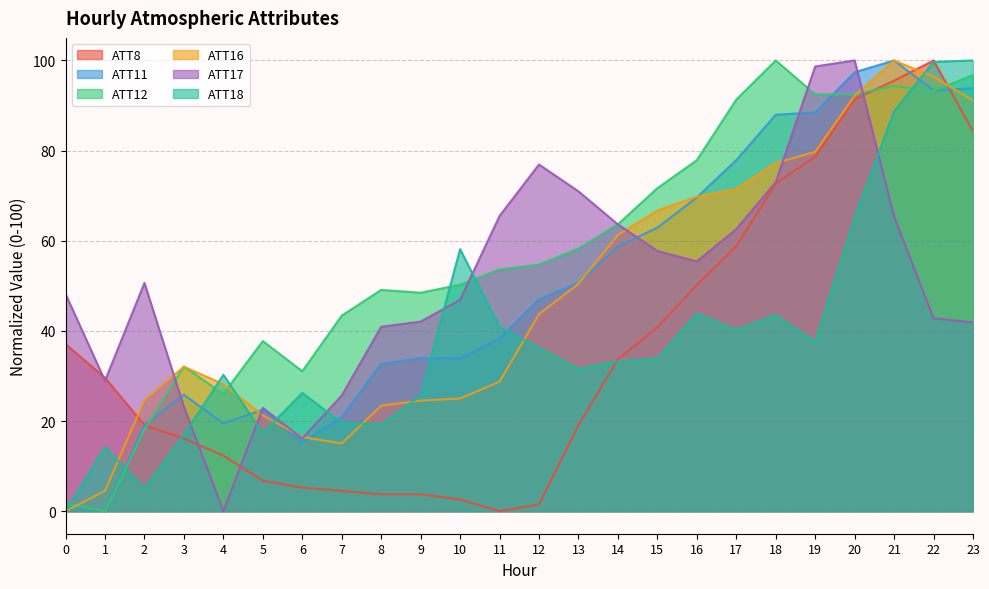

Rank the series at 21 from highest to lowest value.

ATT11, ATT16, ATT8, ATT12, ATT18, ATT17